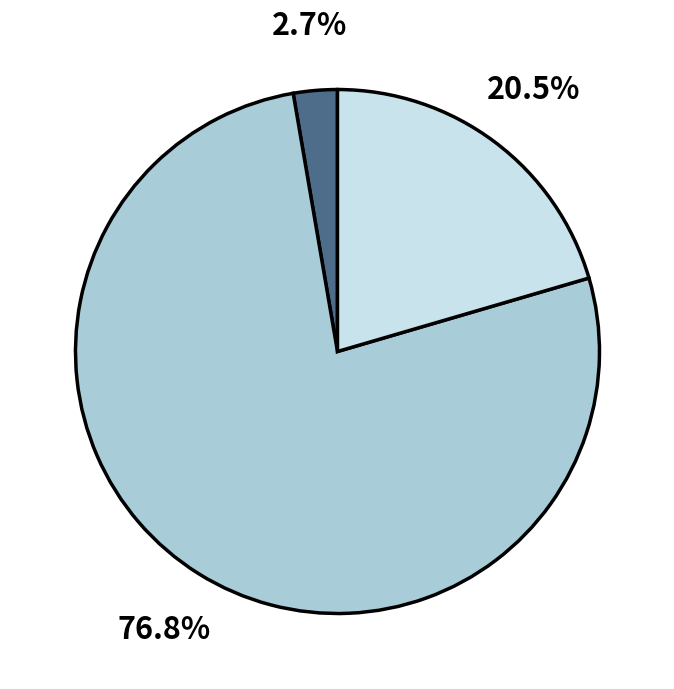

Is there any slice that represents more than half of the pie?

Yes